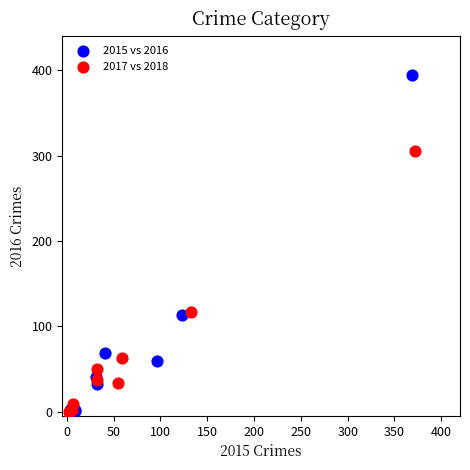

Which series has the widest spread of Y values?

2015 vs 2016